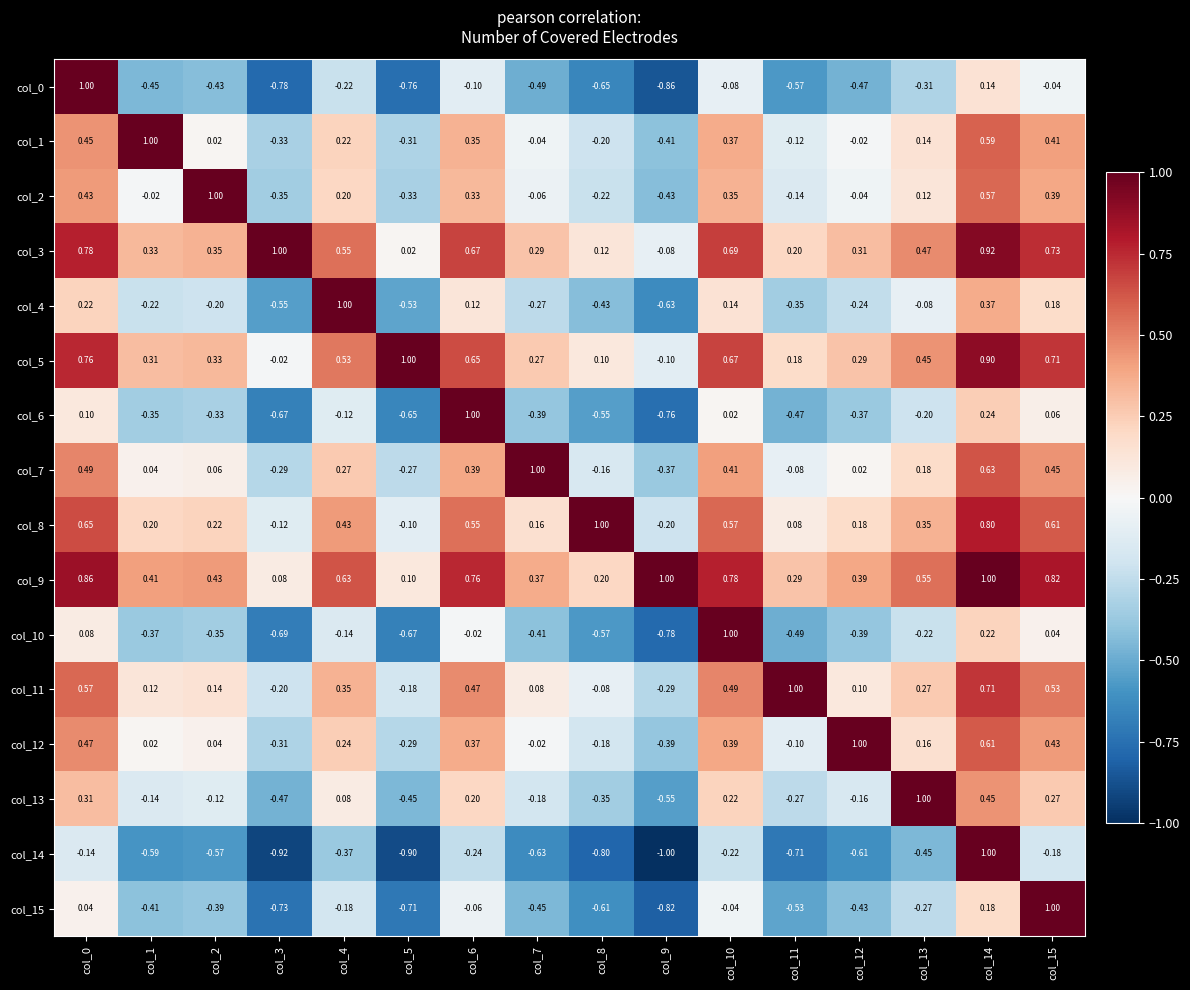

Which label corresponds to the smallest value in the chart?

col_9